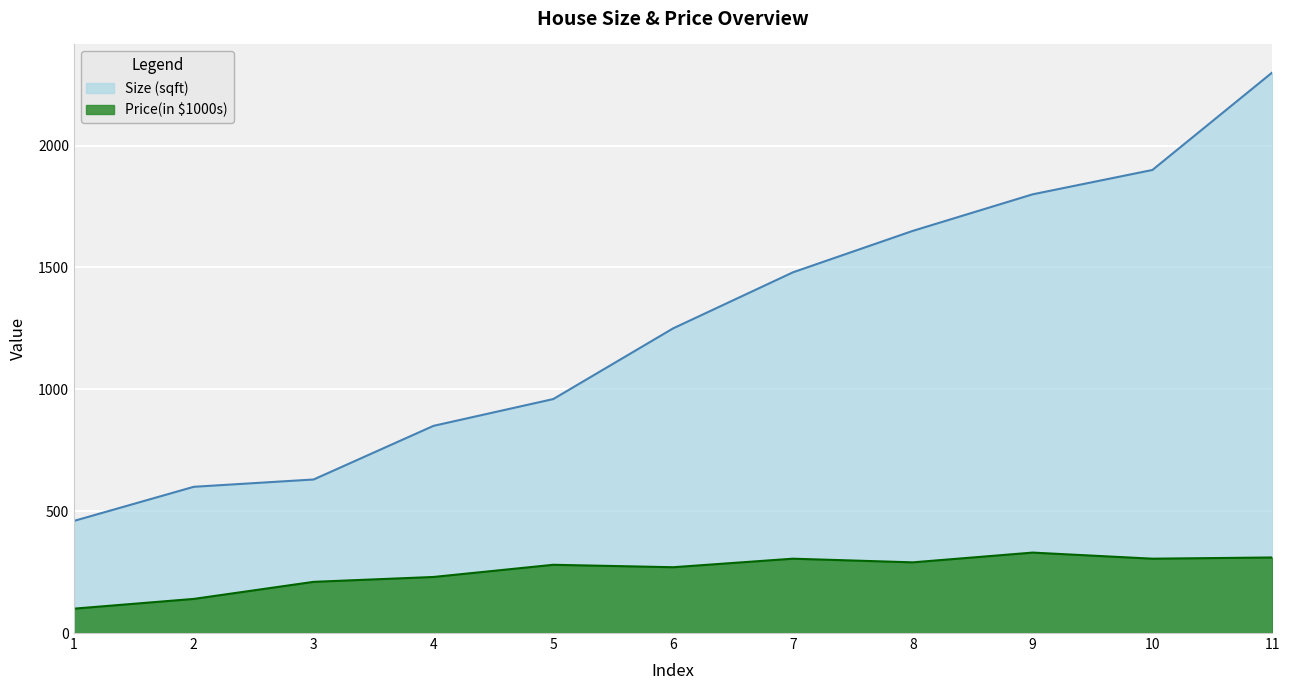

What is the difference between the highest and lowest values at 4?

620